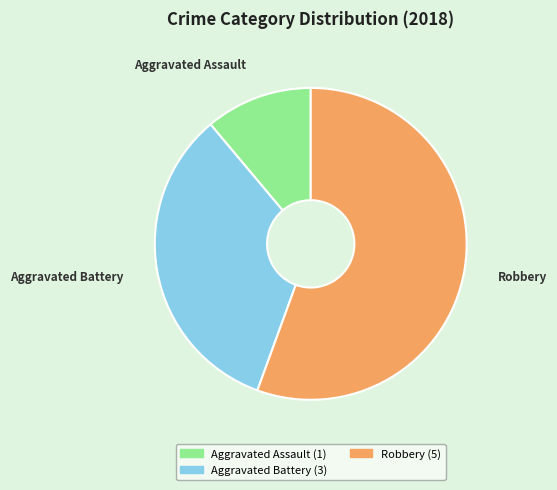

Is there any slice that represents more than half of the pie?

Yes